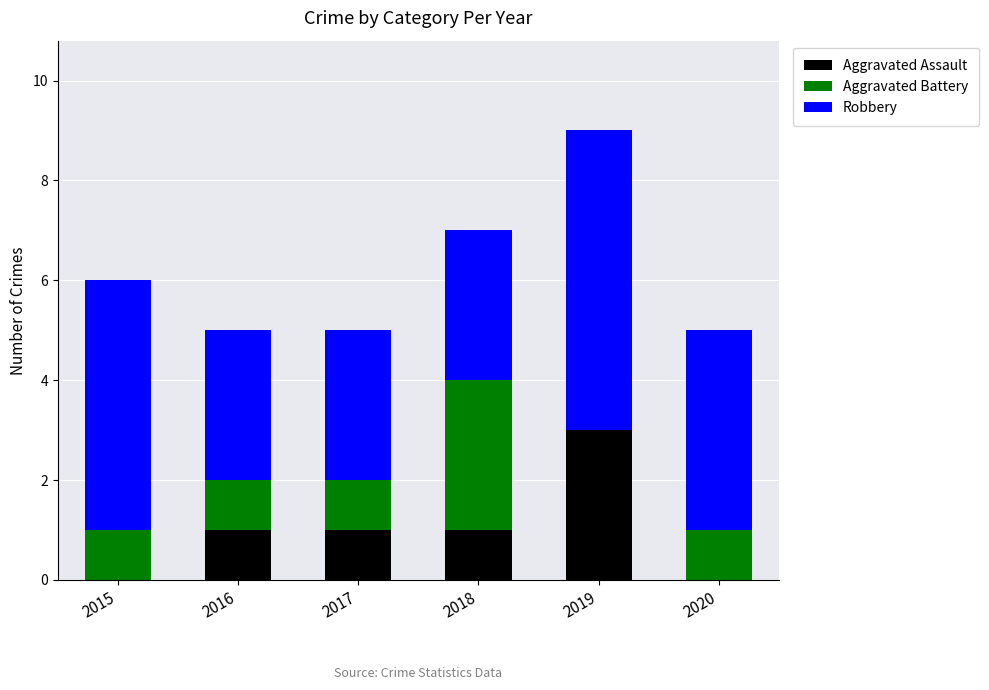

Reading left to right, what are the values for Aggravated Assault?

2015=0	2016=1	2017=1	2018=1	2019=3	2020=0